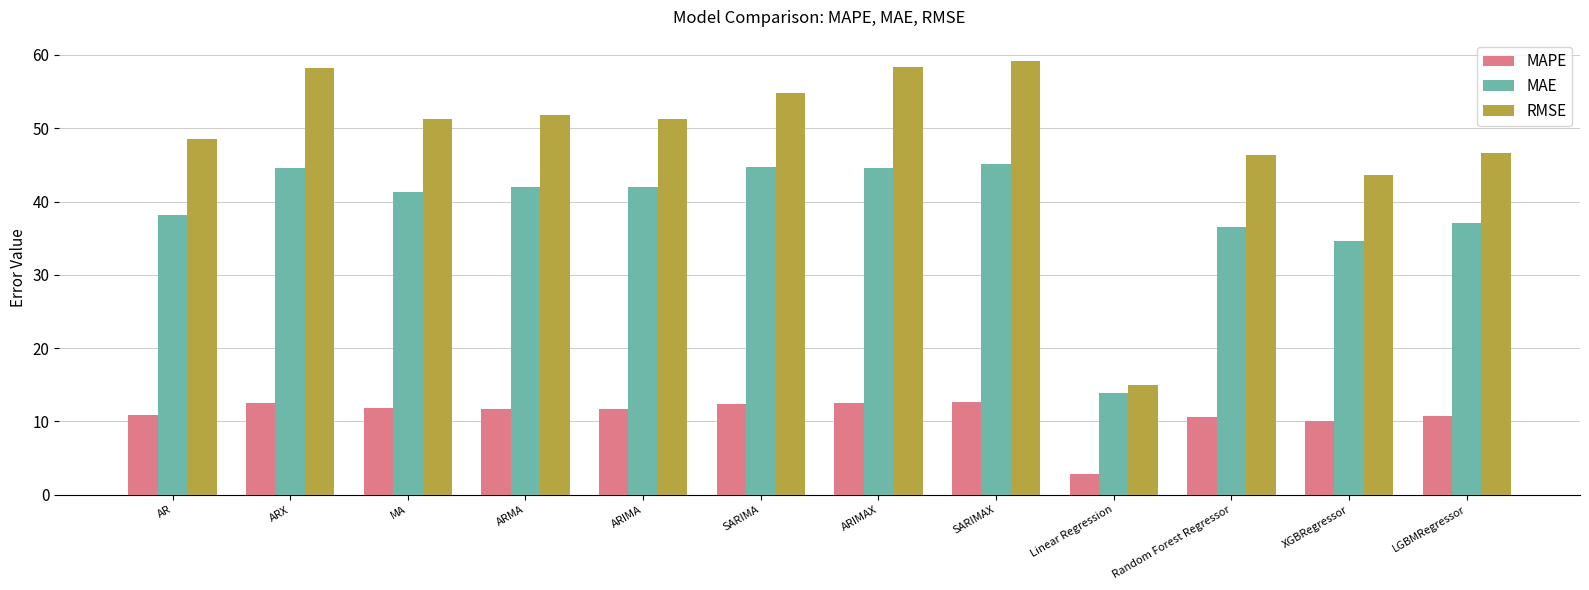

Does the chart contain any negative values?

No